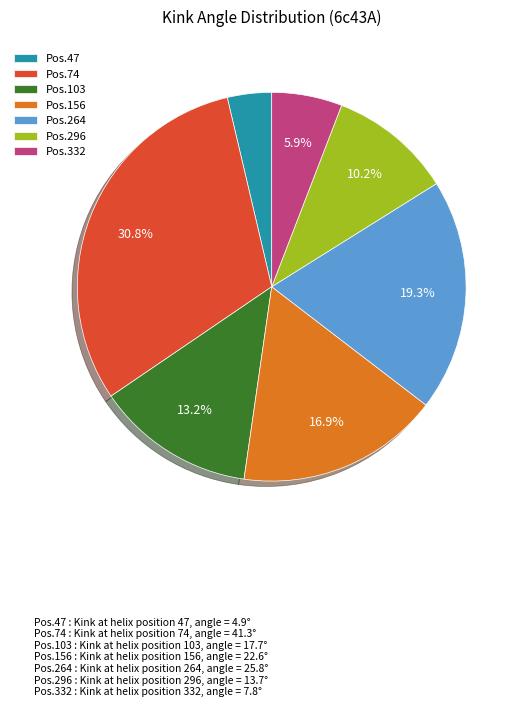

What is the largest slice in the pie chart?

Pos.74